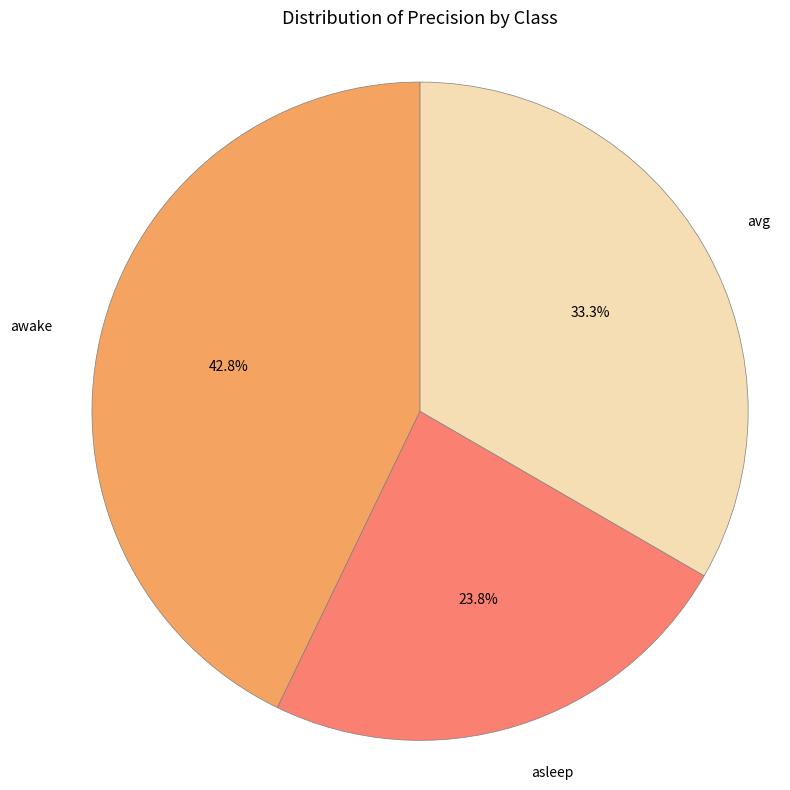

Combined, do awake and asleep account for over 50%?

Yes